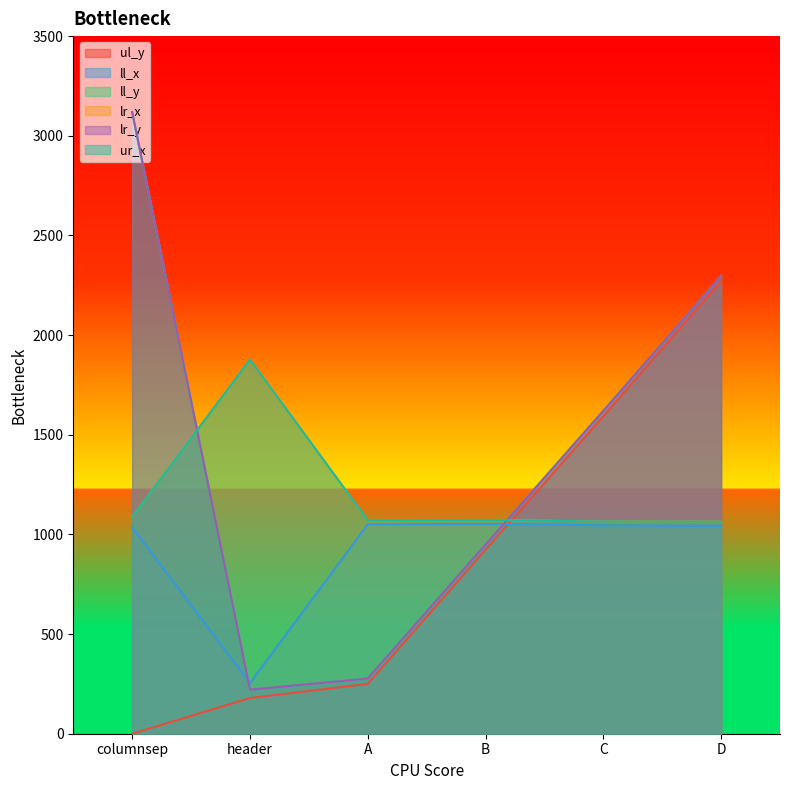

What is the total value across all series at D?

10035